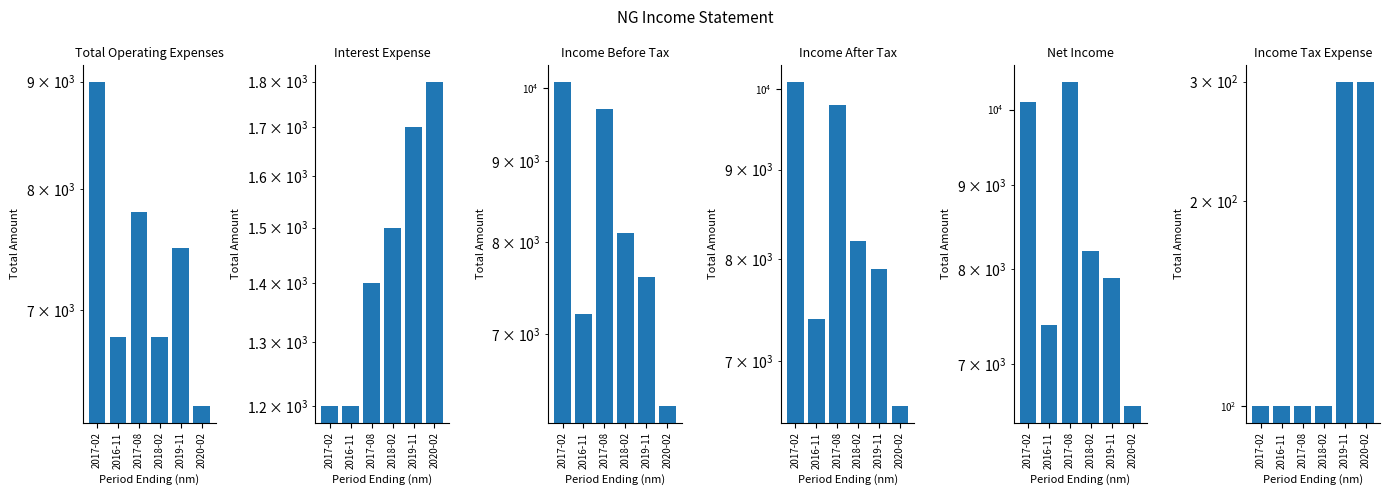

Between 2017-08 and 2020-02, which series saw the biggest shift?

Net Income